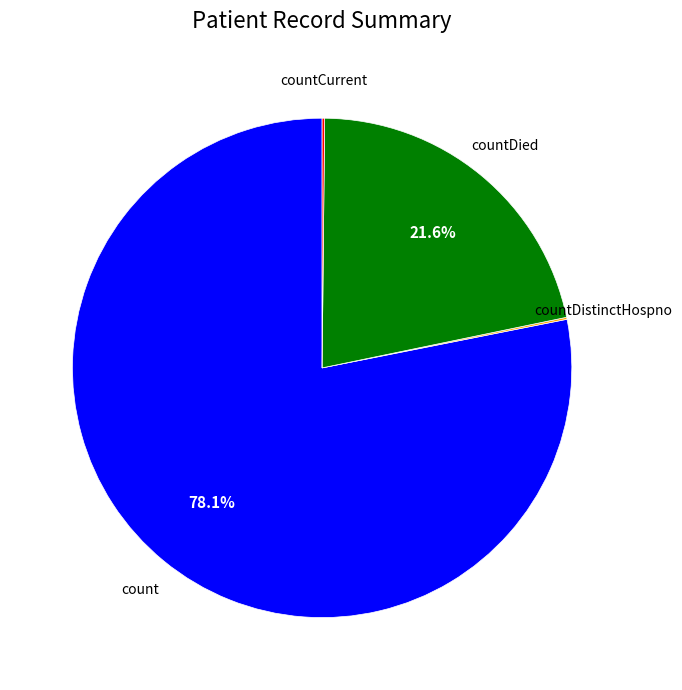

Which slice is the largest?

count